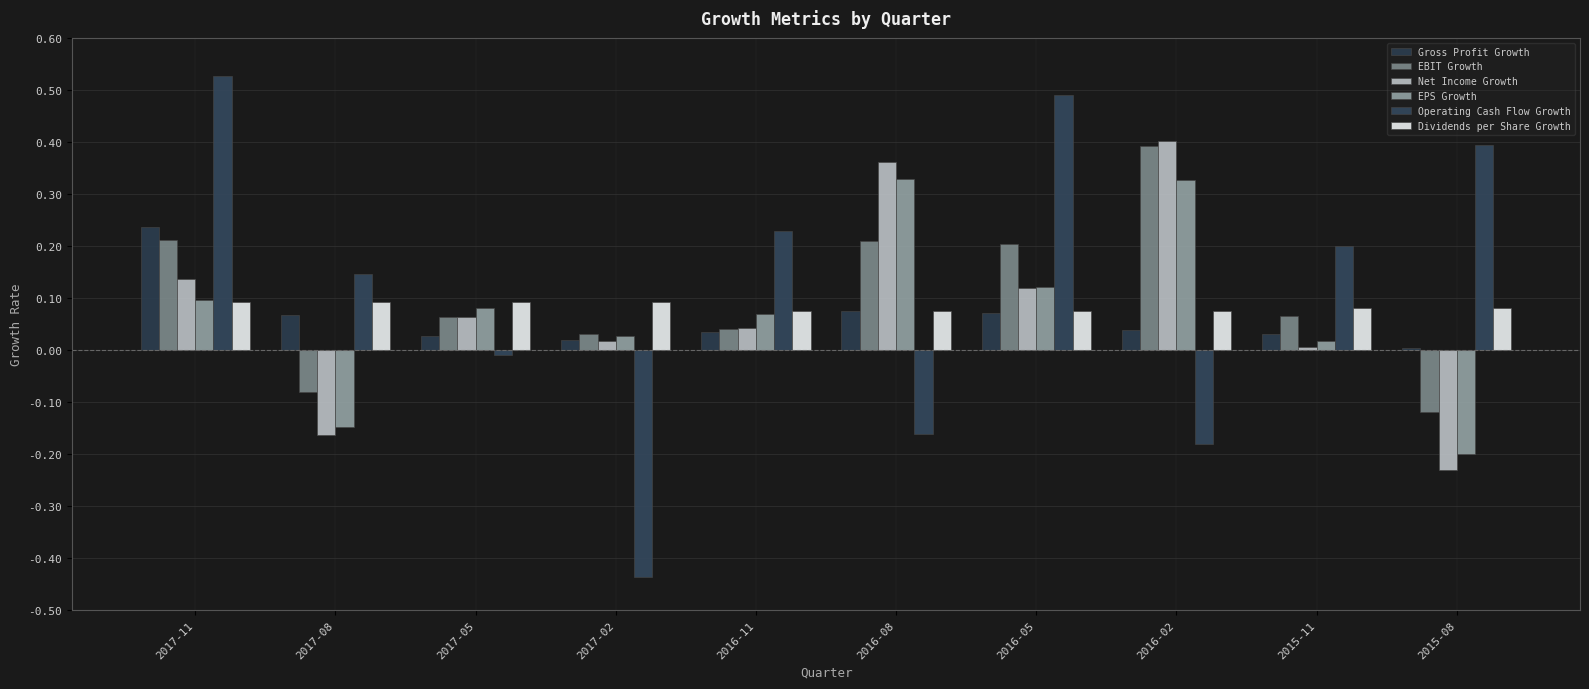

Which category has the highest value in the Net Income Growth series?

2016-02